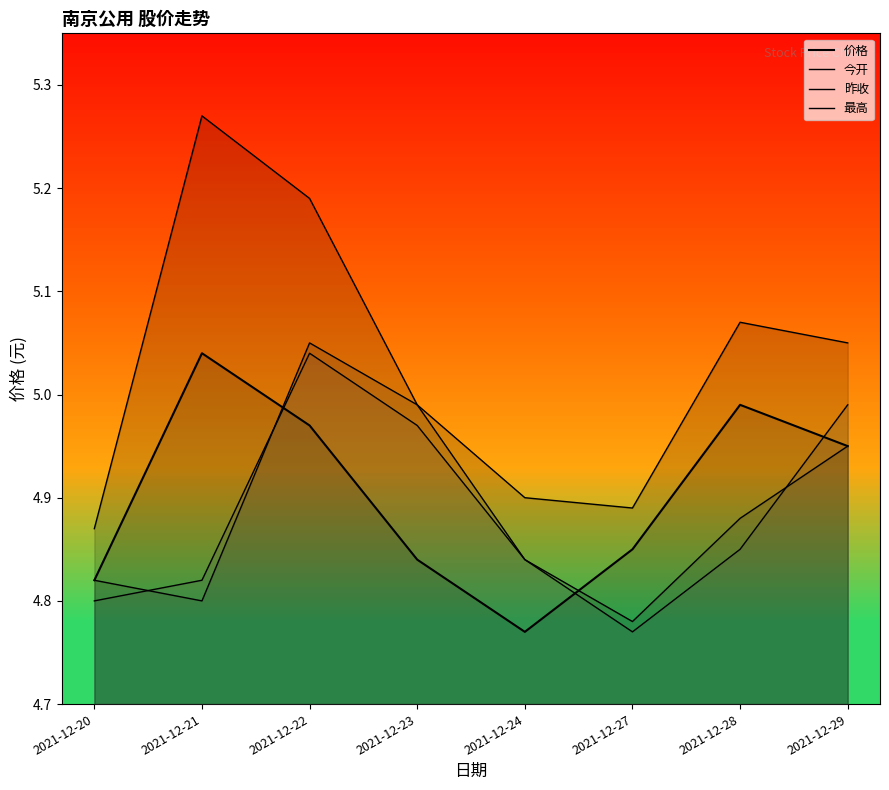

At which category does 昨收 reach its first local valley?

2021-12-27